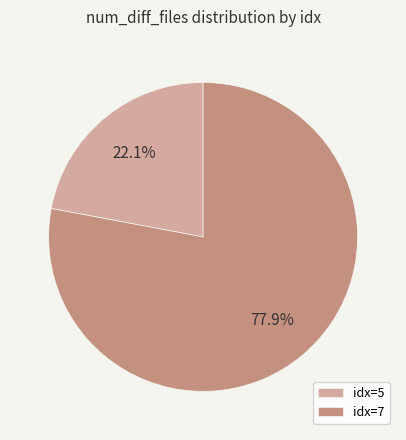

Does idx=7 account for over 50% of the chart?

Yes